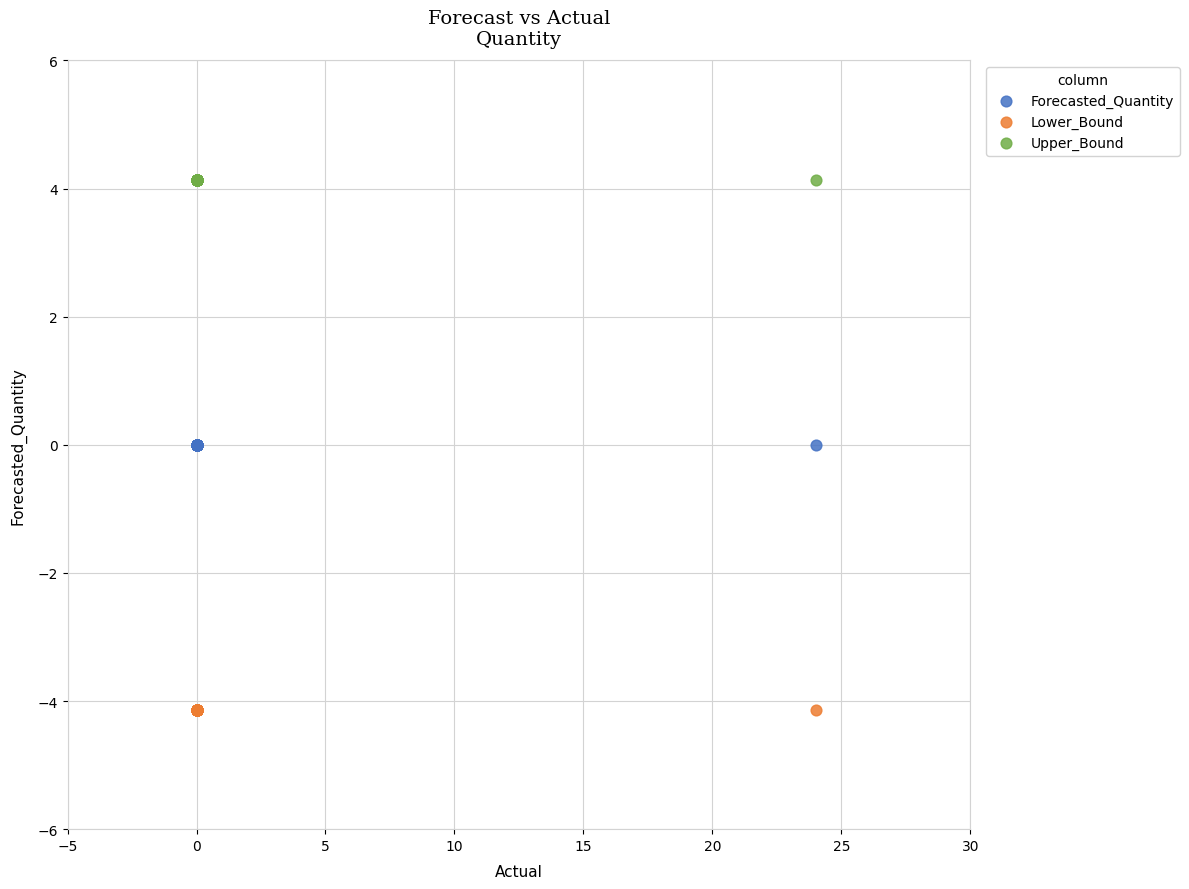

Which series contains the lowest Y value?

Lower_Bound